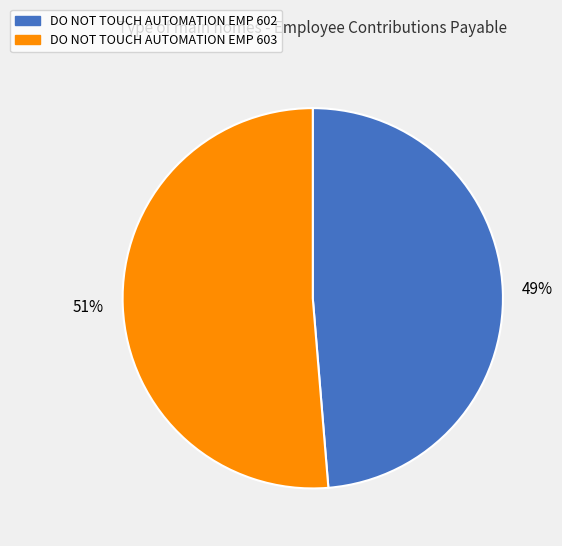

Which category accounts for the majority?

DO NOT TOUCH AUTOMATION EMP 603